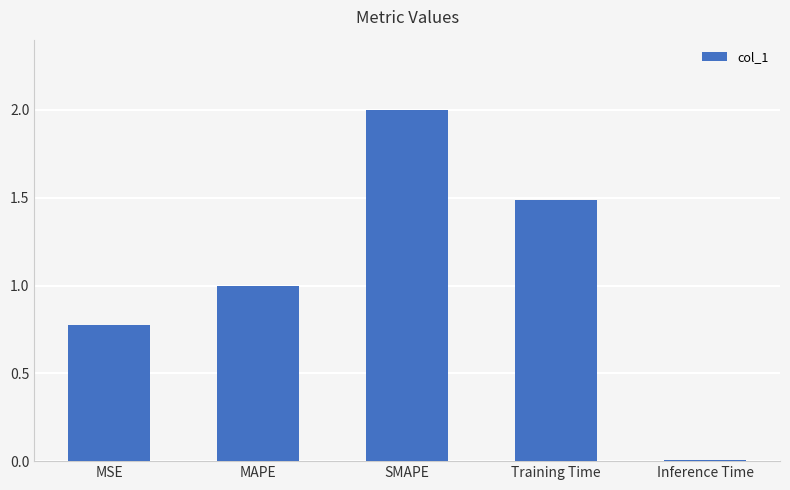

The value at SMAPE is 2.0. True or false?

True